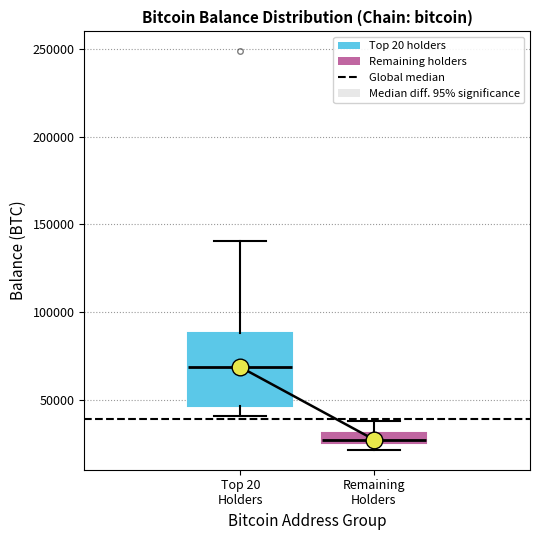

Which box has the lowest median line?

Remaining Holders